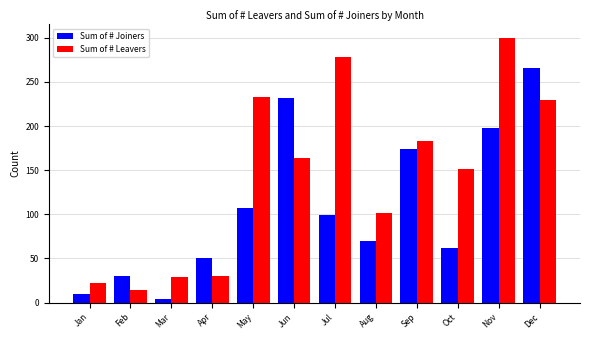

True or false: Sum of # Leavers has a value of 72 at Nov.

False